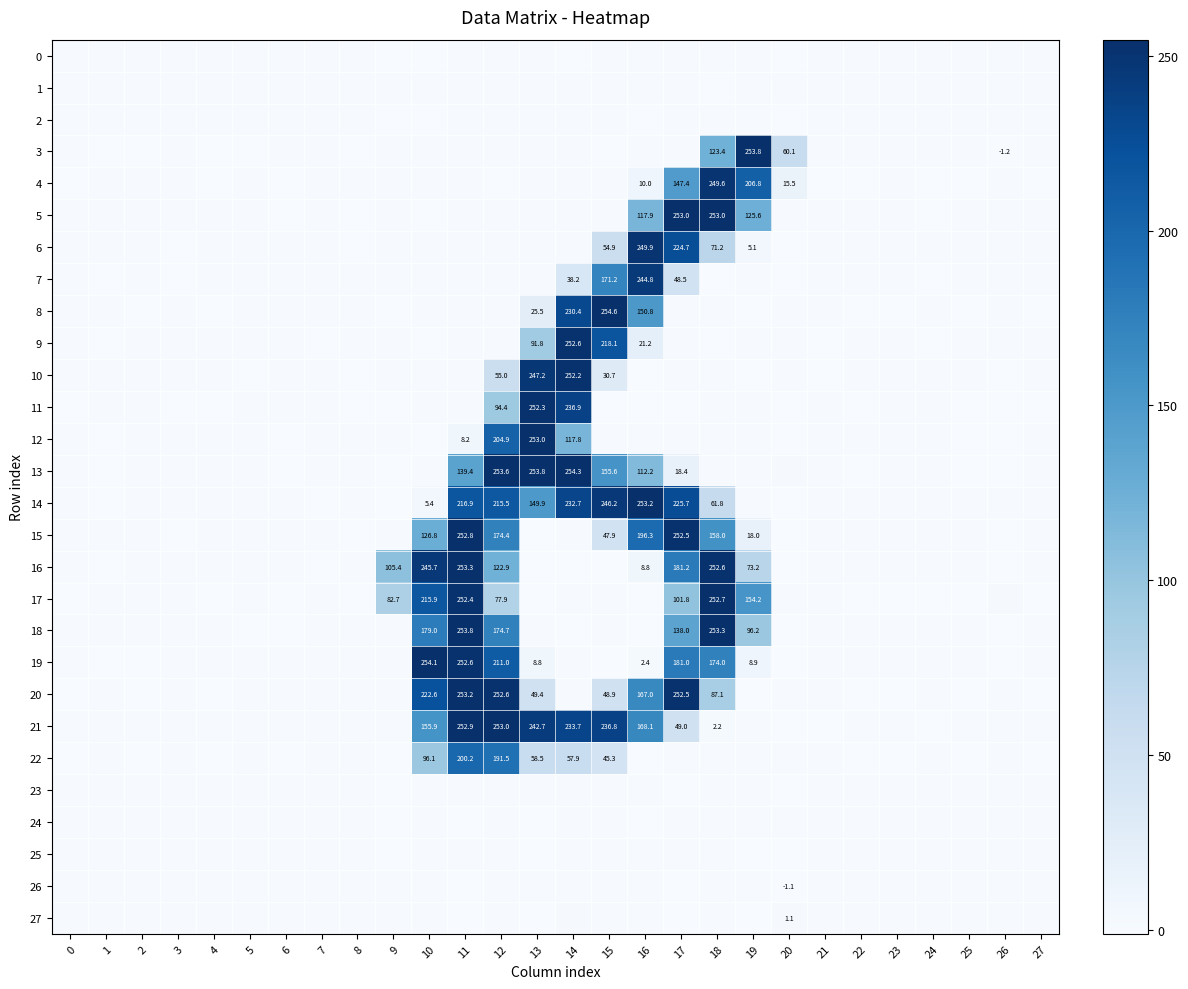

Is the value of 0 at 21 greater than the value of 8 at 15?

No